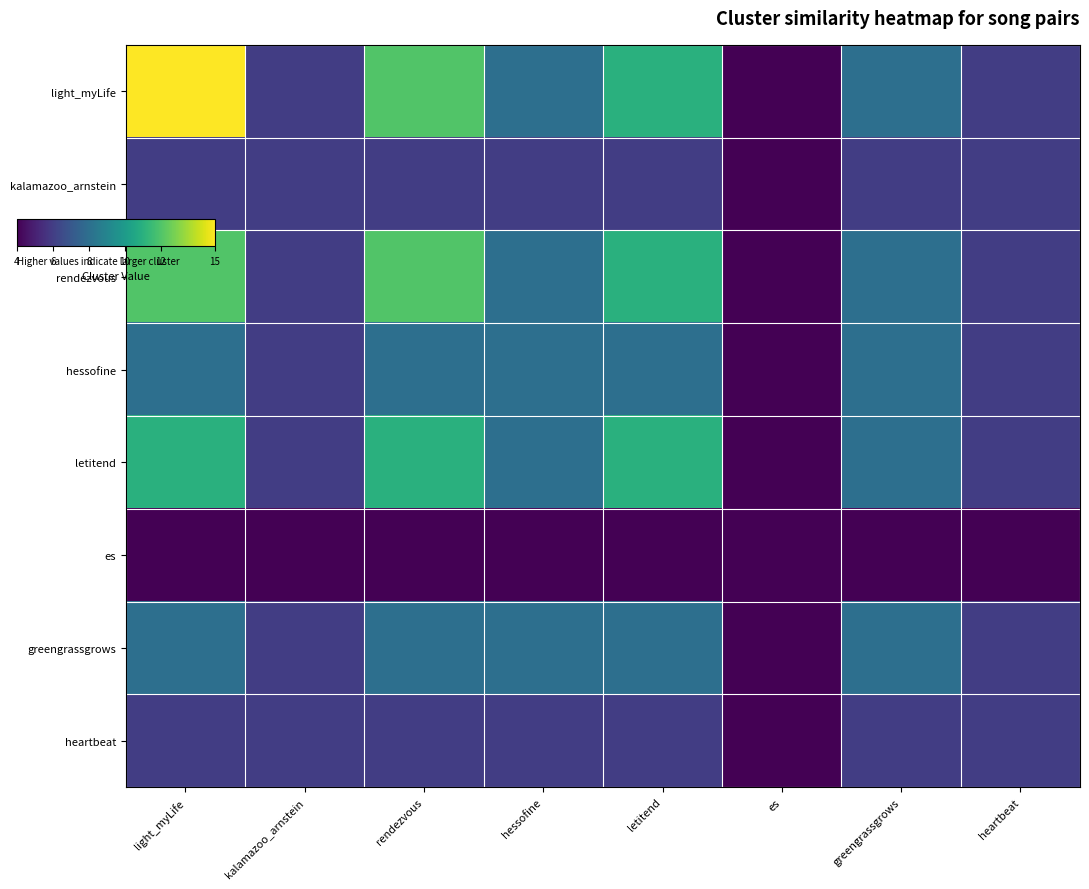

Which has a higher value, letitend or es?

letitend